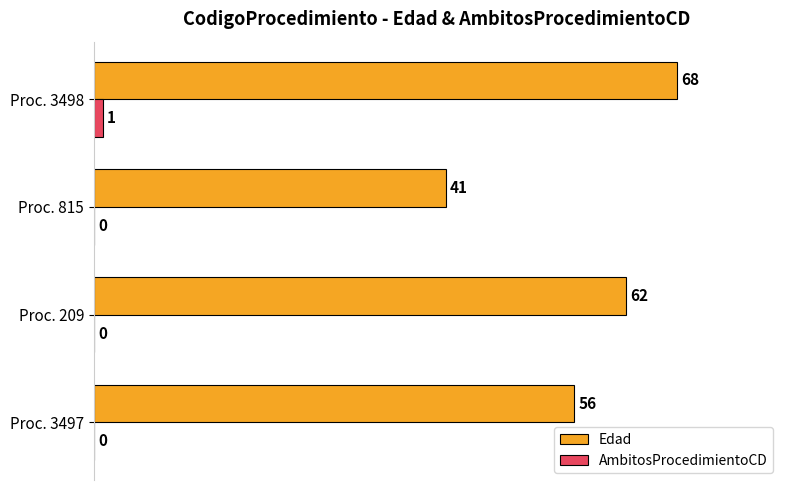

The value of AmbitosProcedimientoCD at Proc. 209 is 0. True or false?

True